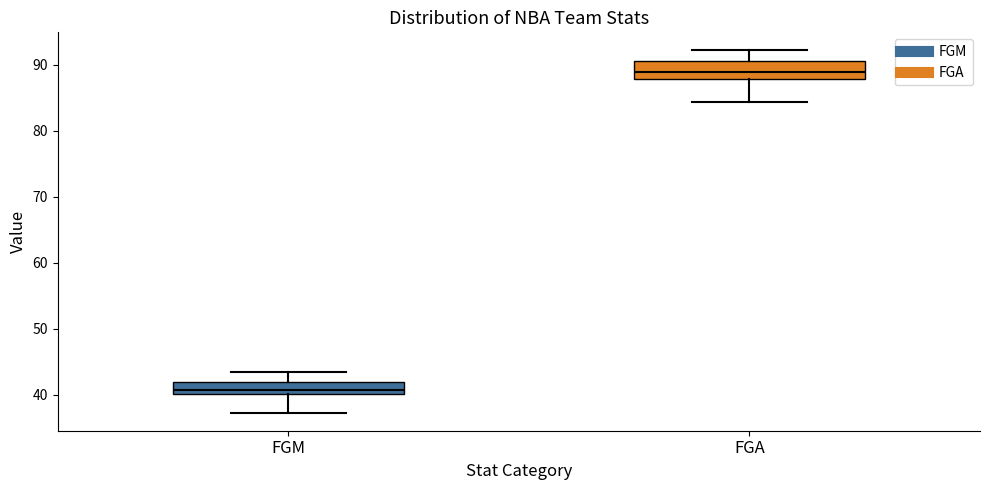

Which box's median line is the highest?

FGA